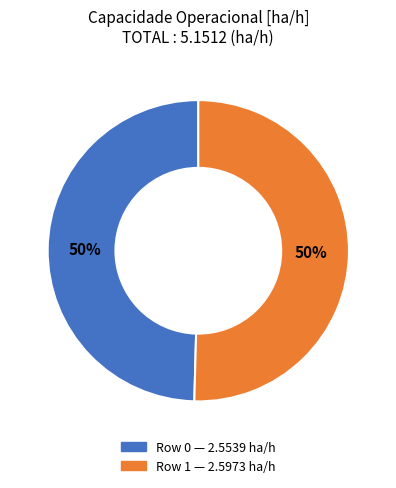

True or false: Row 1 accounts for 50% of the total.

True